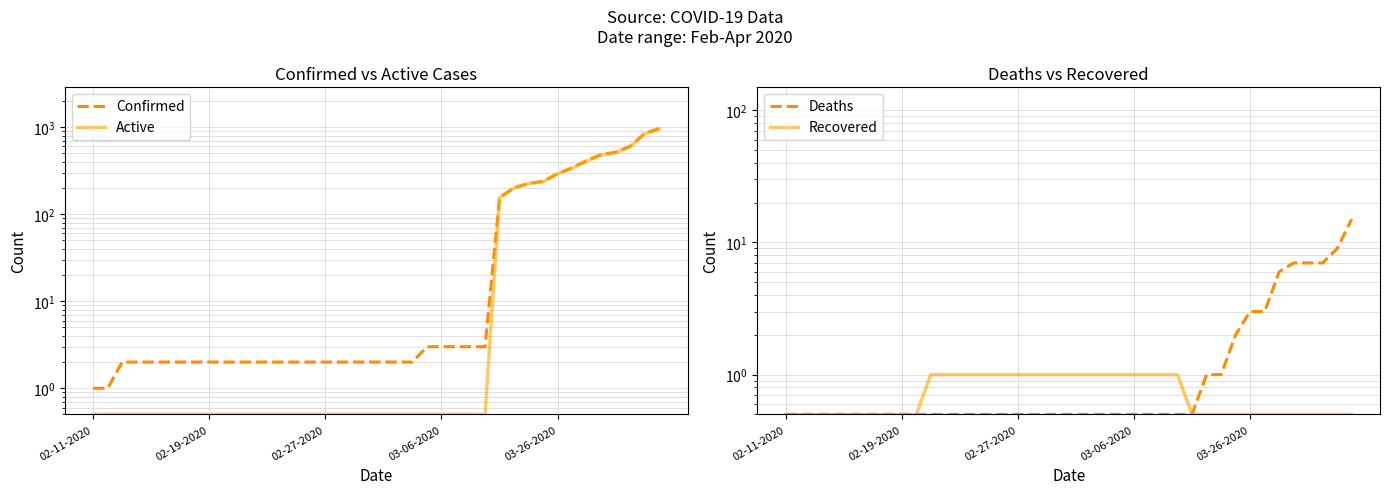

What are all the series names shown in the legend?

Confirmed, Active, Deaths, Recovered